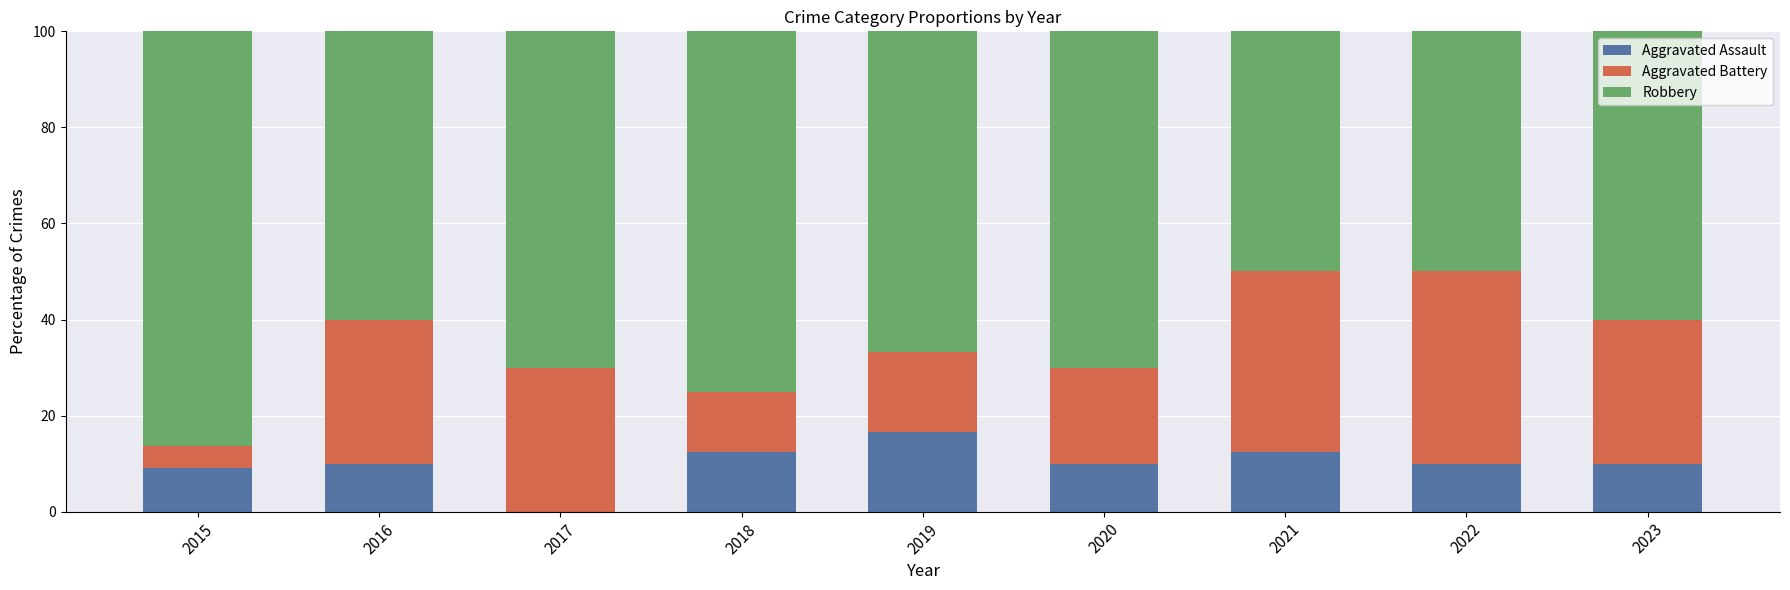

Reading left to right, transcribe the values for Aggravated Assault.

2015=9.1	2016=10.0	2017=0.0	2018=12.5	2019=16.7	2020=10.0	2021=12.5	2022=10.0	2023=10.0